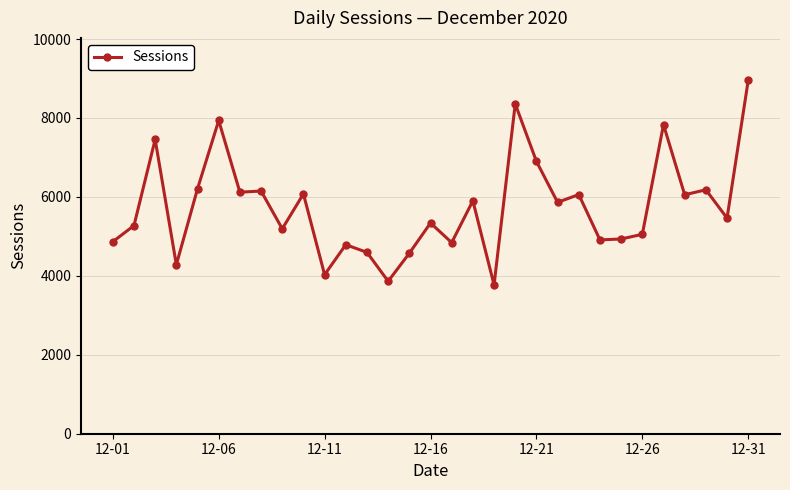

True or false: the data has more than 0 interior local peaks.

True